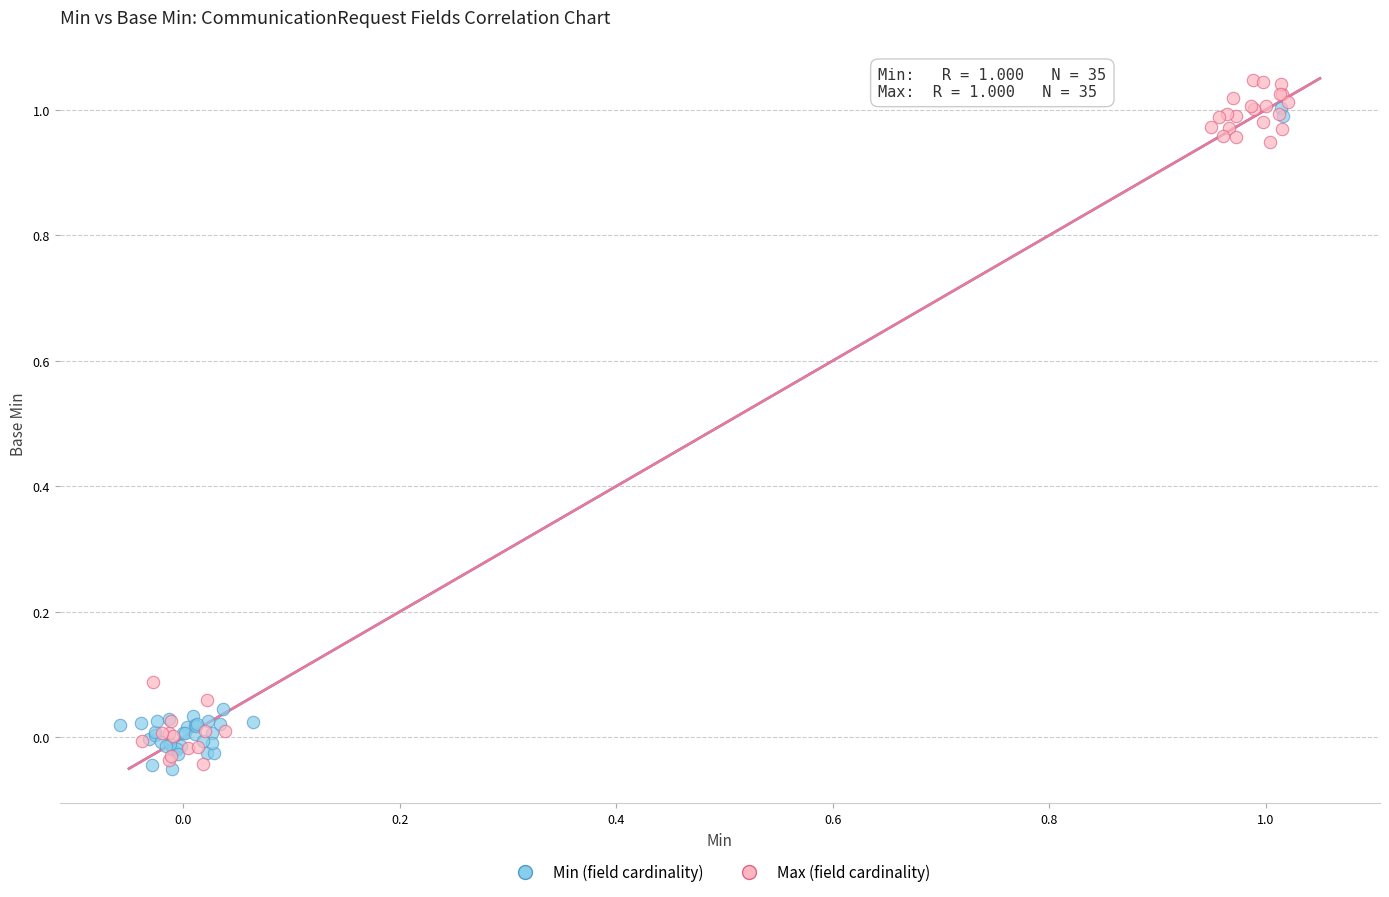

What are all the series names shown in the legend?

Min (field cardinality), Max (field cardinality)